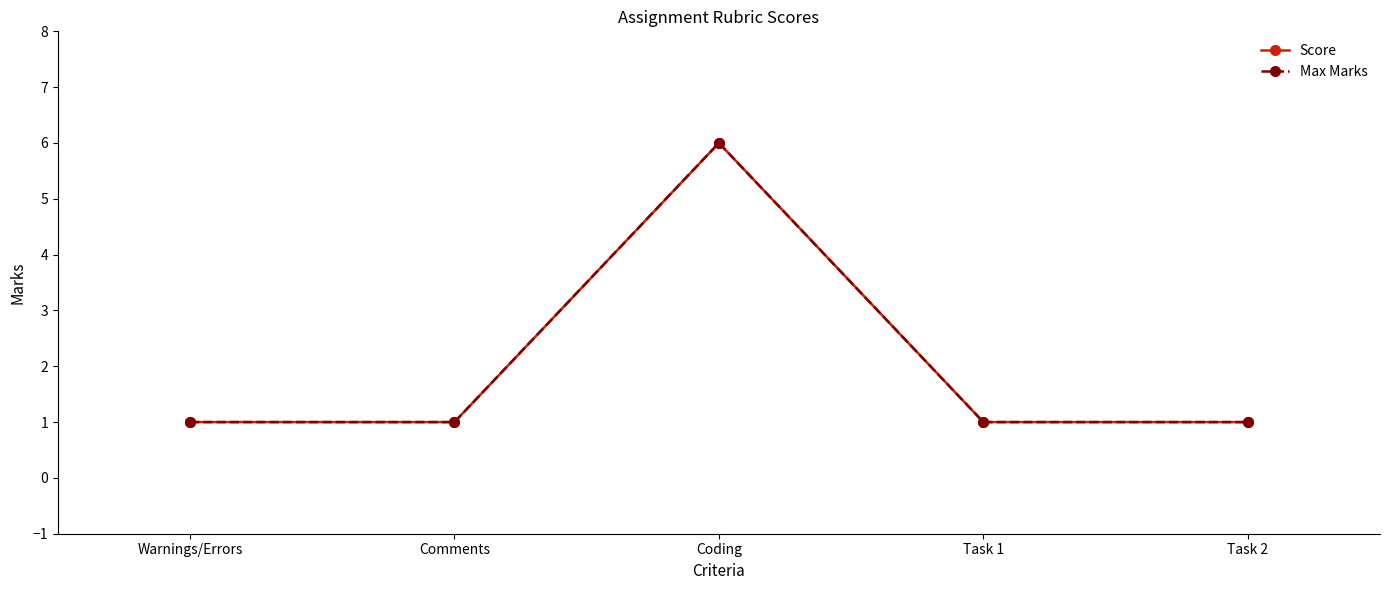

At which label does Max Marks reach its peak?

Coding